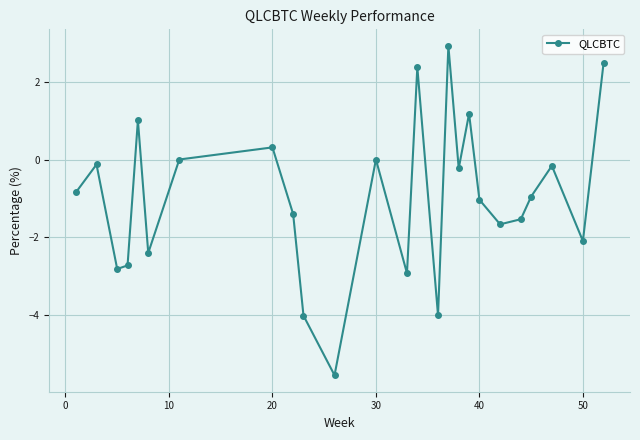

What is the value of the 4th point from the left?

-2.7